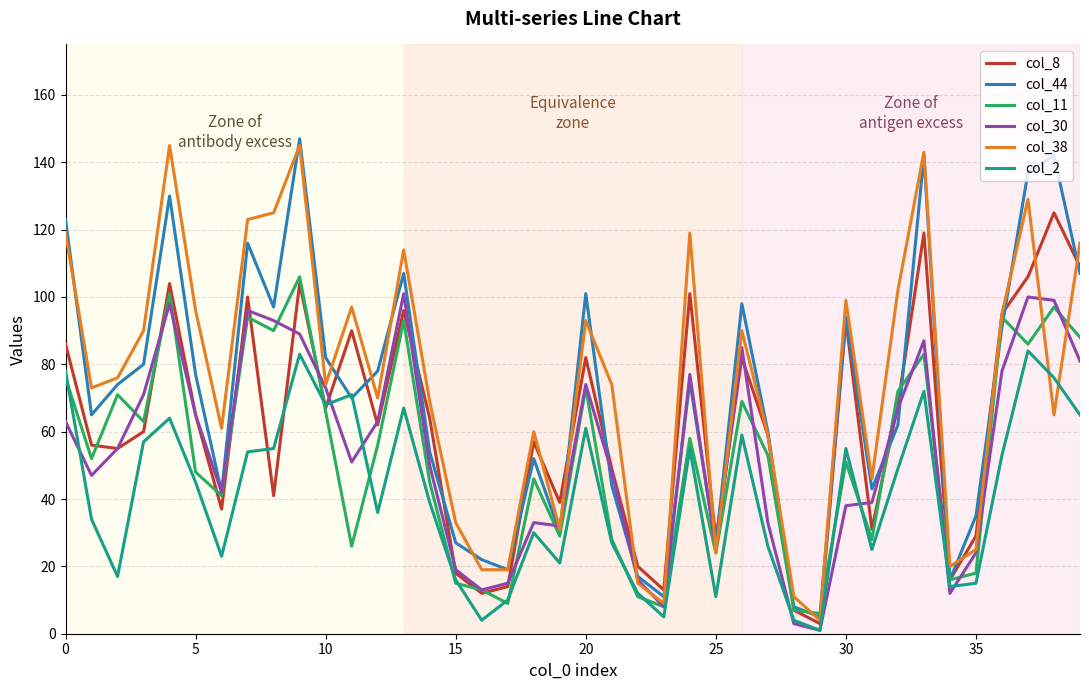

Does the chart have visible grid lines?

Yes